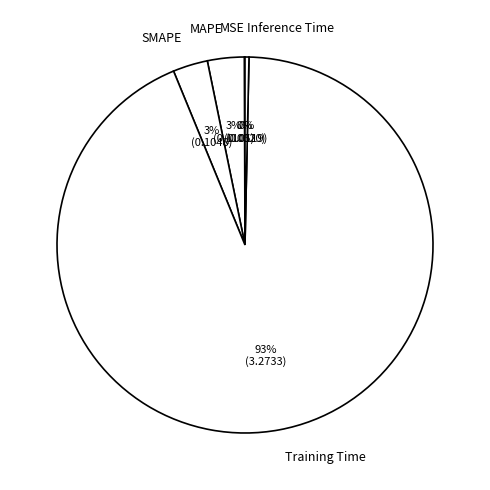

The SMAPE slice represents 3% of the pie. True or false?

True